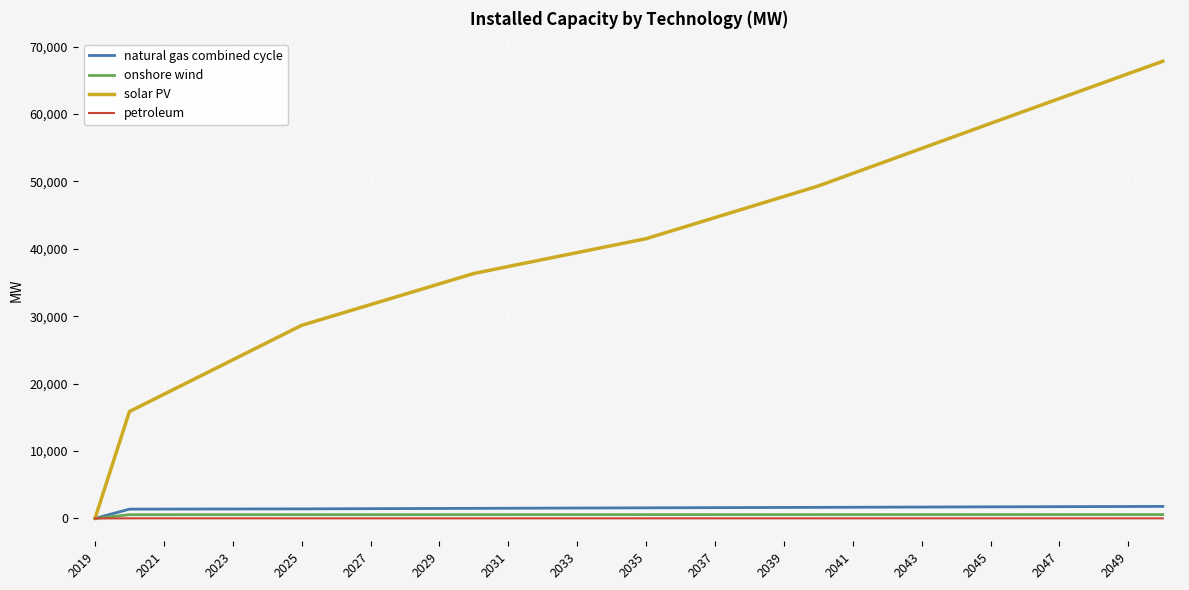

Which series has the largest total across all categories?

solar PV